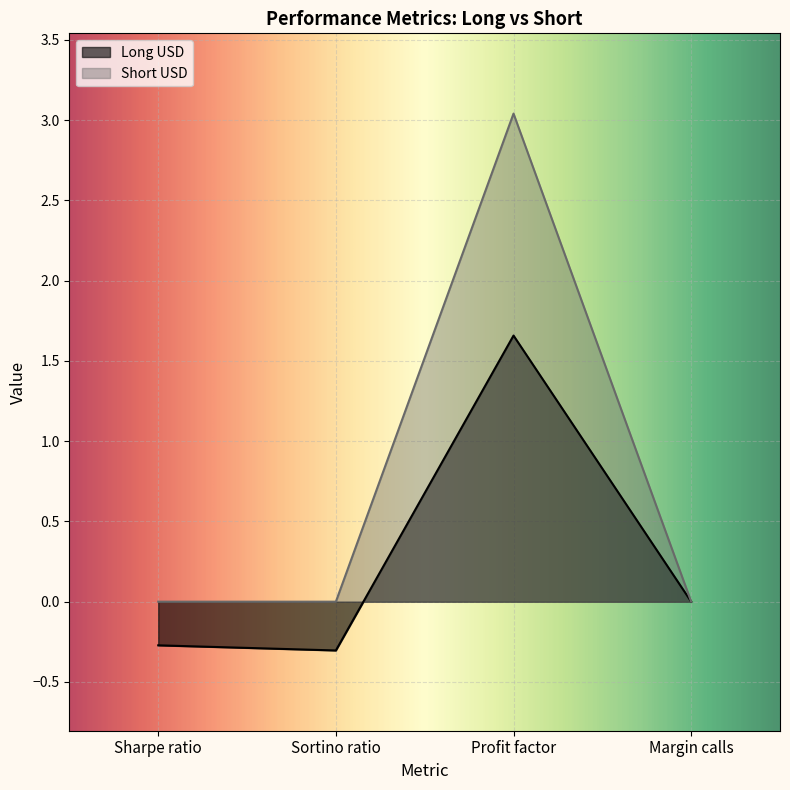

How many interior local peaks does the Long USD series have?

1